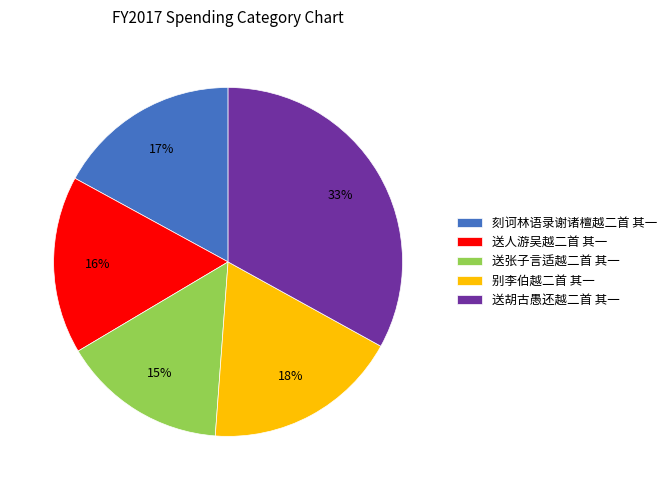

To the nearest percent, what is the difference between the largest and smallest slice percentages?

18%